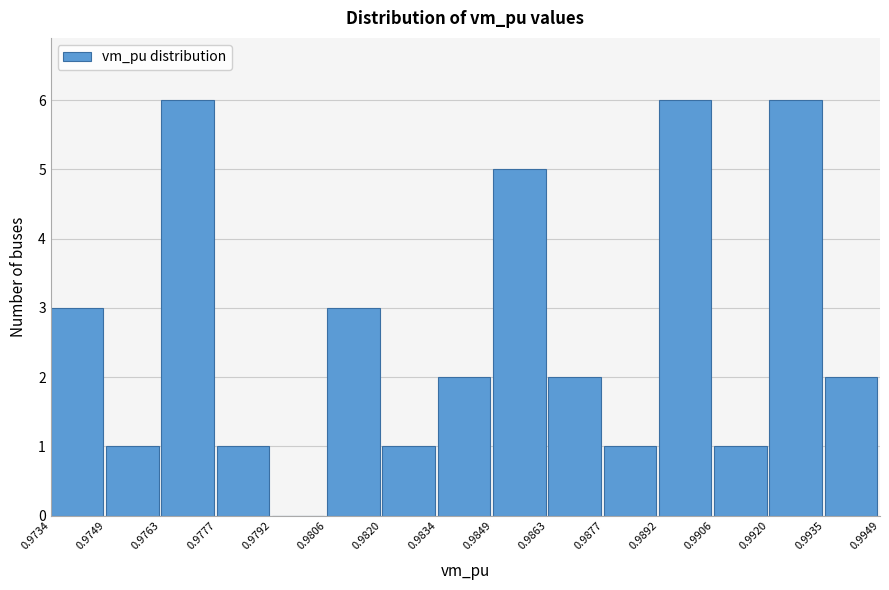

How tall is the bar that spans 0.9806 to 0.9820 on the x-axis? The values are not printed on the chart, so give them approximately, as read against the axis.

3